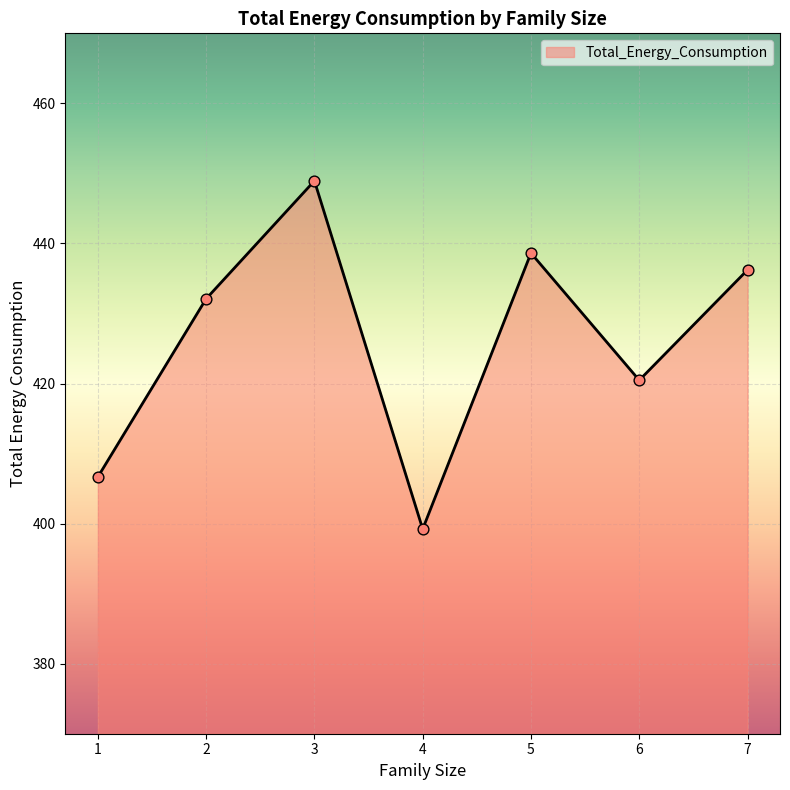

What is the change in value from 2 to 4?

-32.9